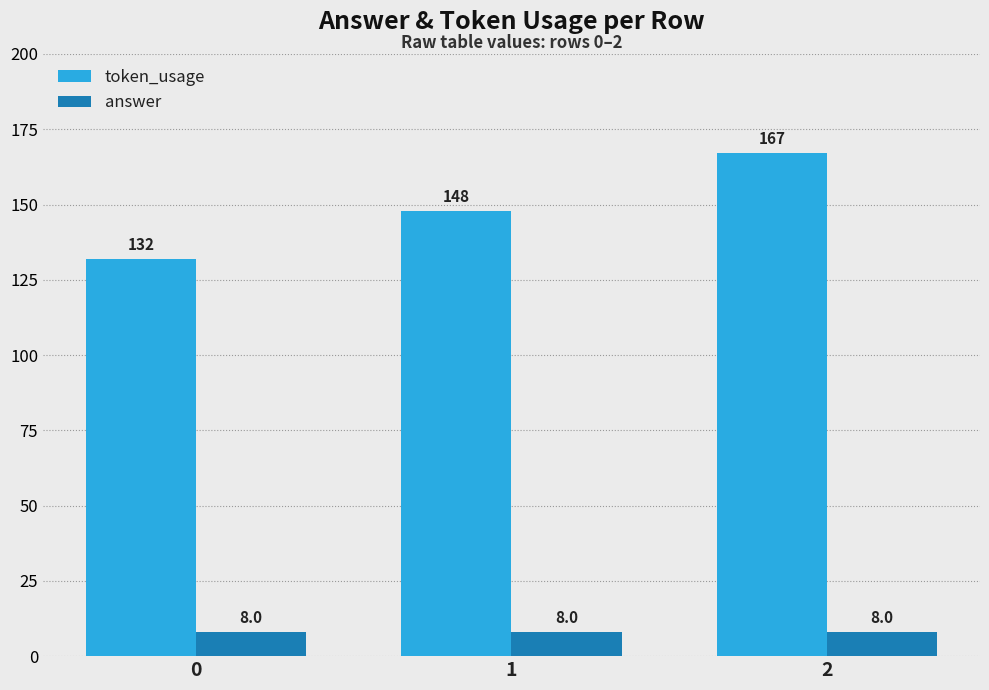

Rank the series by their maximum value, from lowest to highest.

answer, token_usage